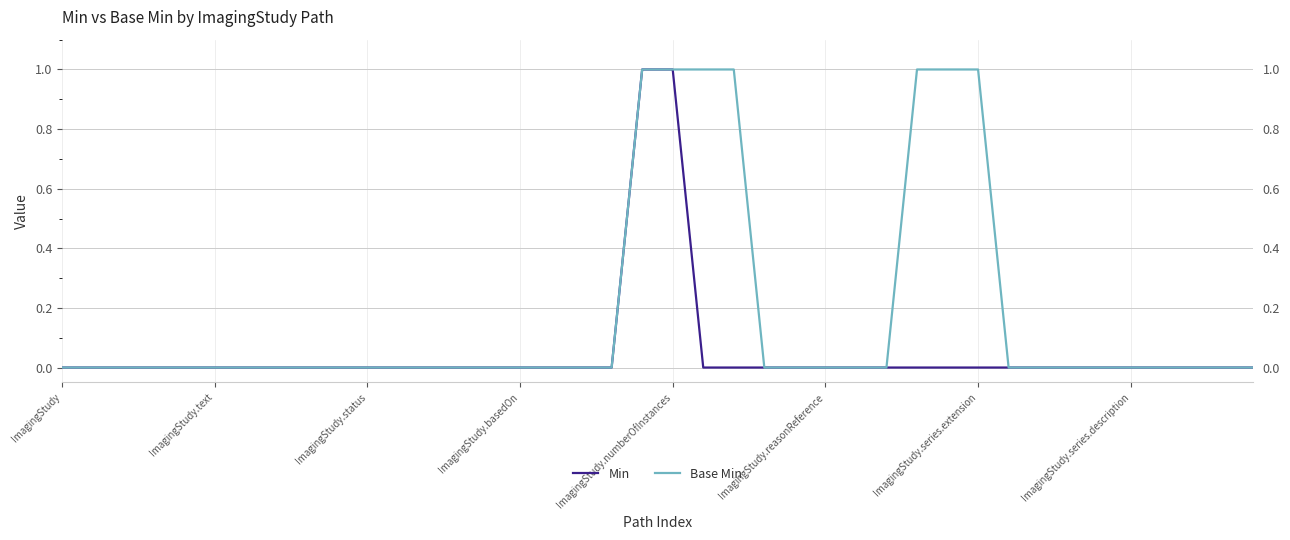

At how many categories does at least one series exceed 0?

7